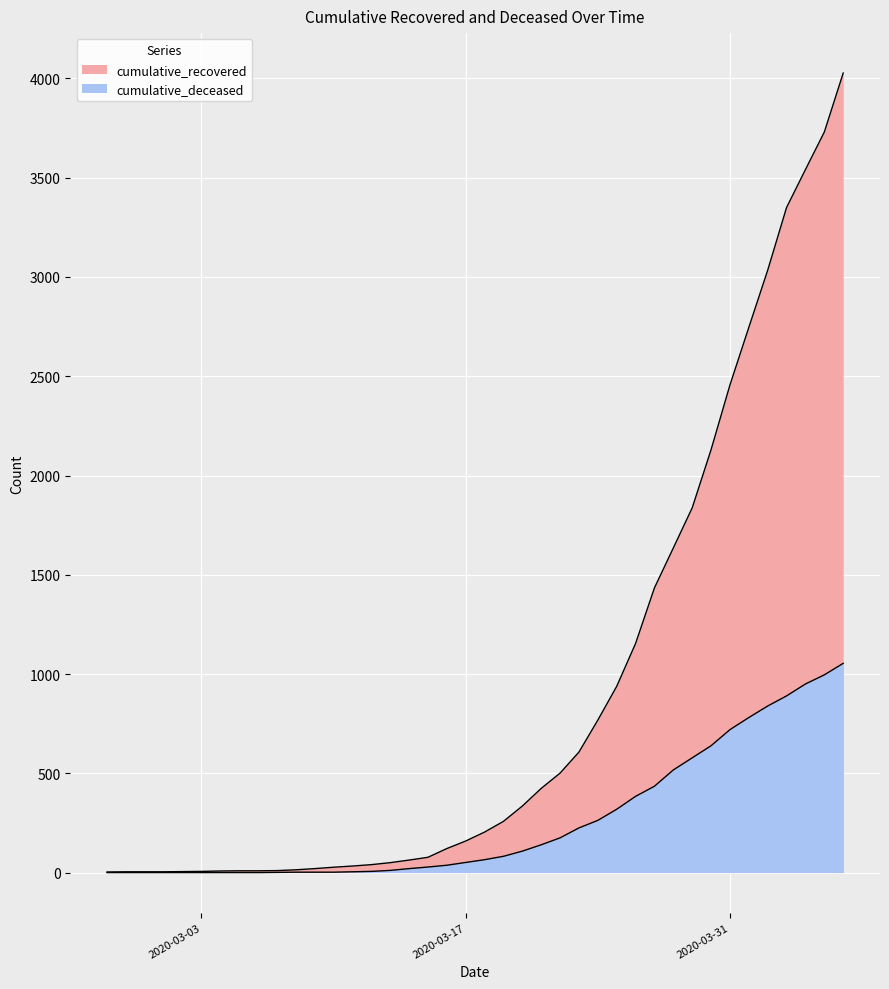

Where is cumulative_recovered nearest to the value 2015?

2020-03-30